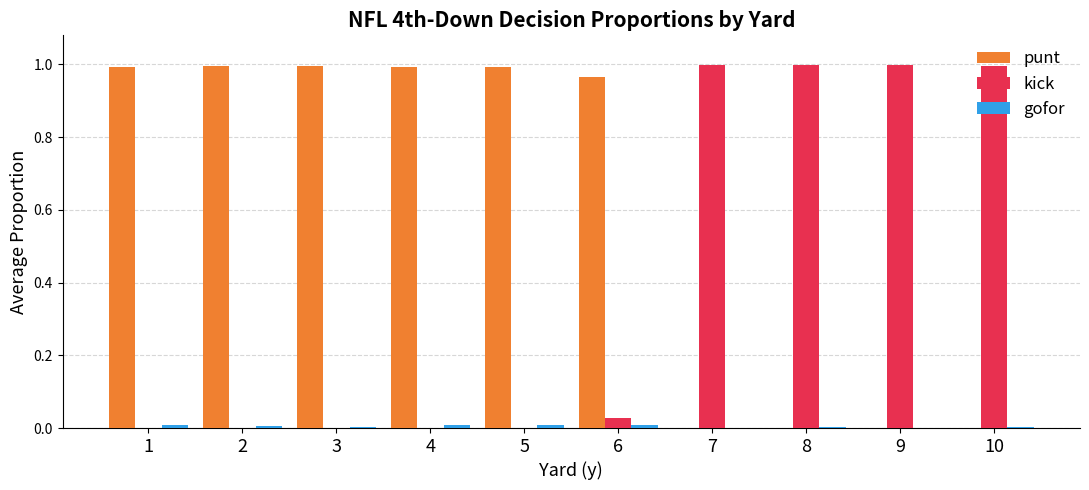

What is the sum of the kick values at 9 and 8?

2.0